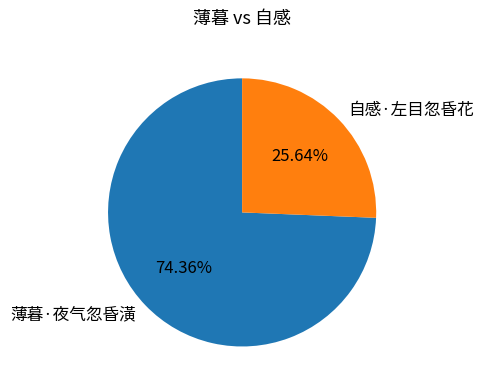

To the nearest percent, what is the average slice percentage?

50%